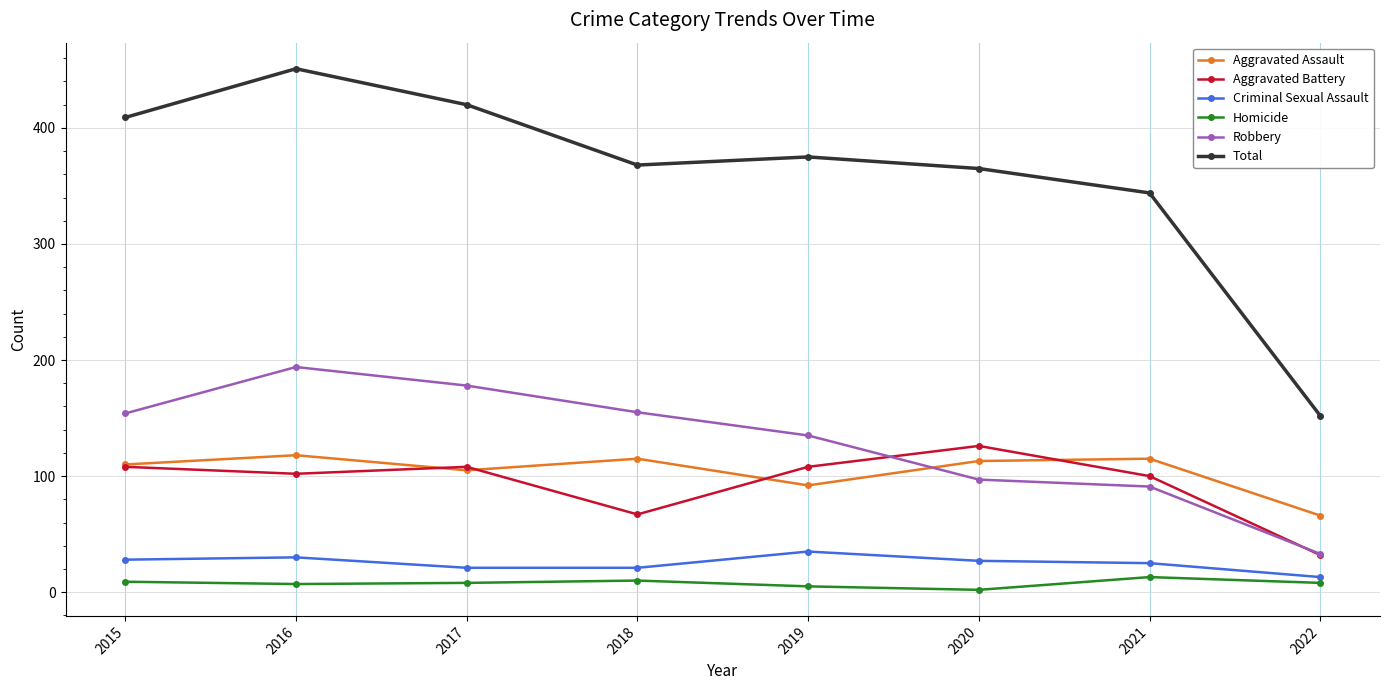

What is the value of the Robbery point at the 6th from the left?

97